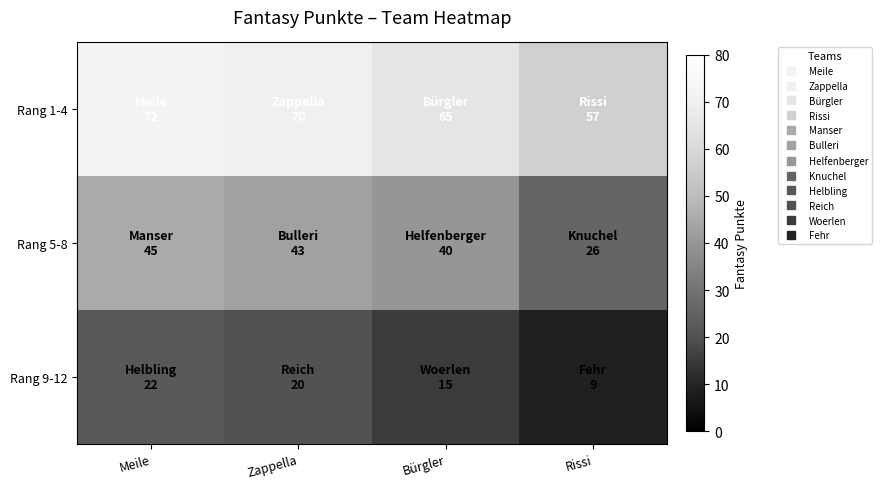

What is the total value across all series at Rissi?

92